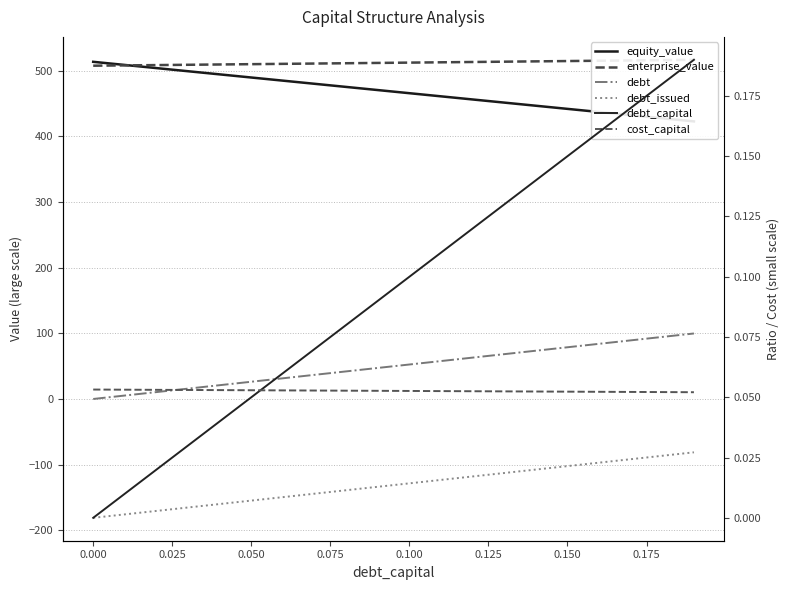

What are all the series names shown in the legend?

equity_value, enterprise_value, debt, debt_issued, debt_capital, cost_capital